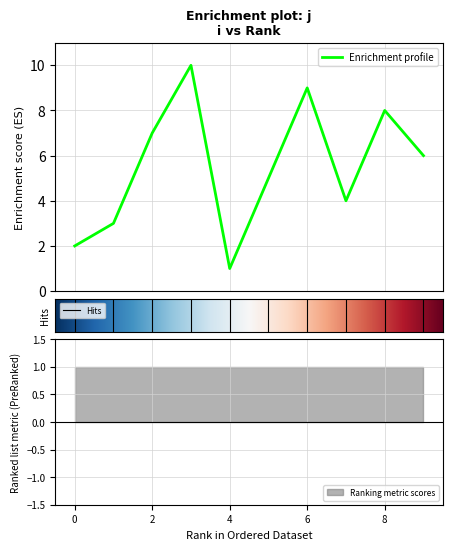

What is the difference between the values at 1 and 7?

1